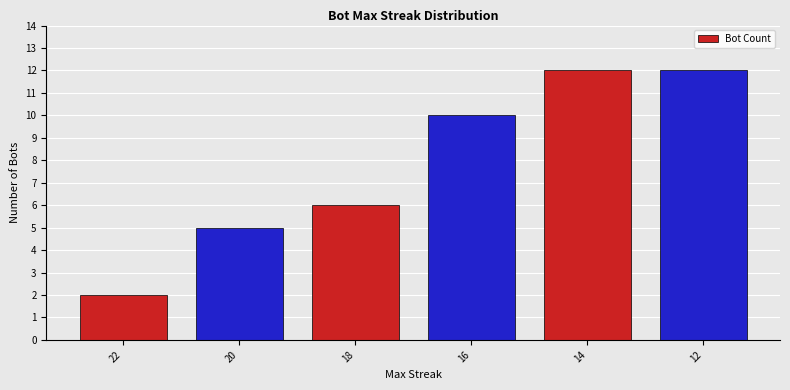

What is the value of the 1st bar from the left?

2